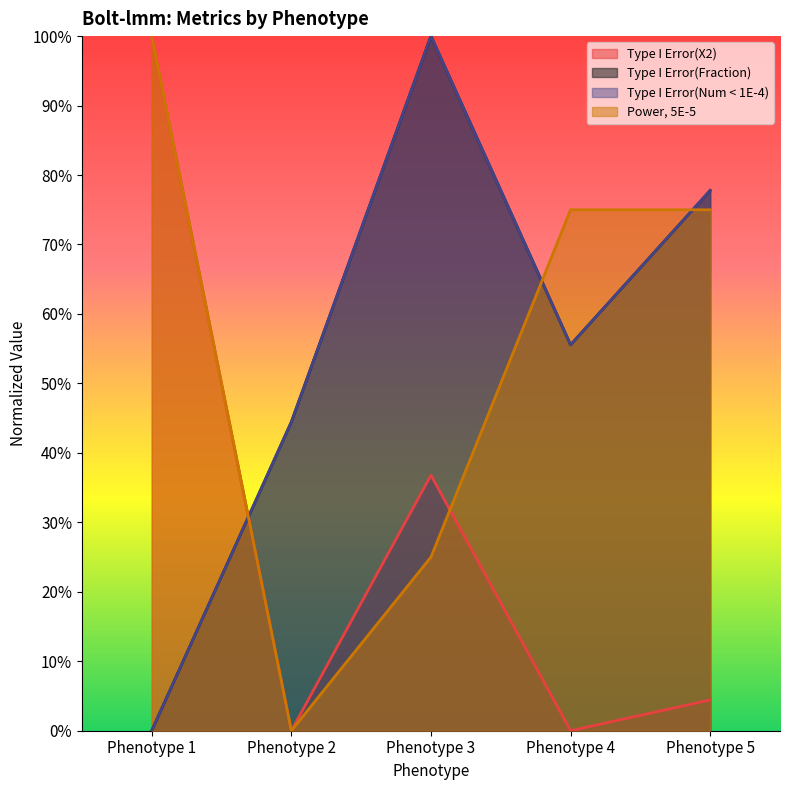

What is the difference between the Type I Error(Fraction) values at Phenotype 4 and Phenotype 2?

0.1